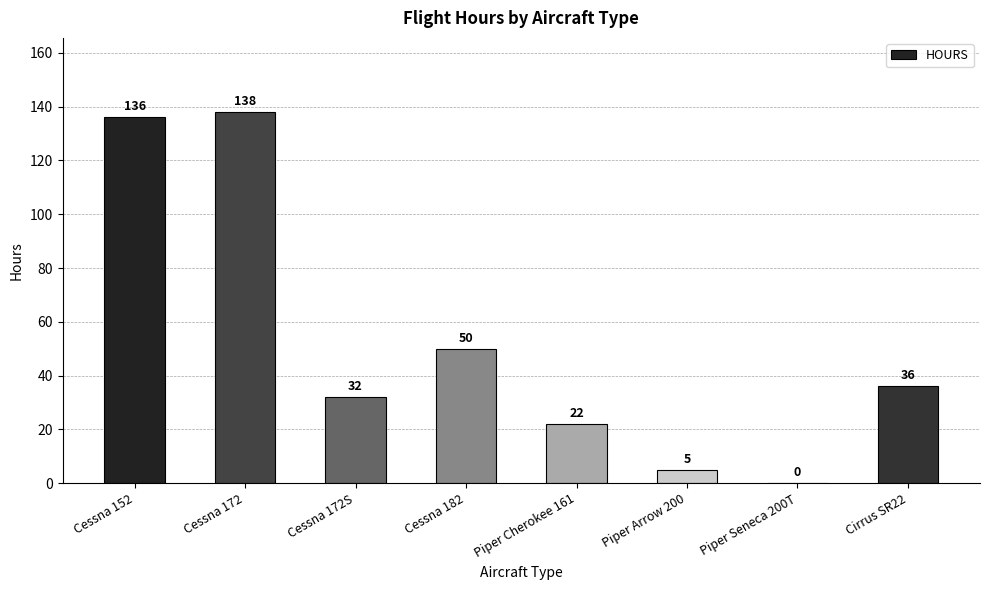

How many values are above zero?

7